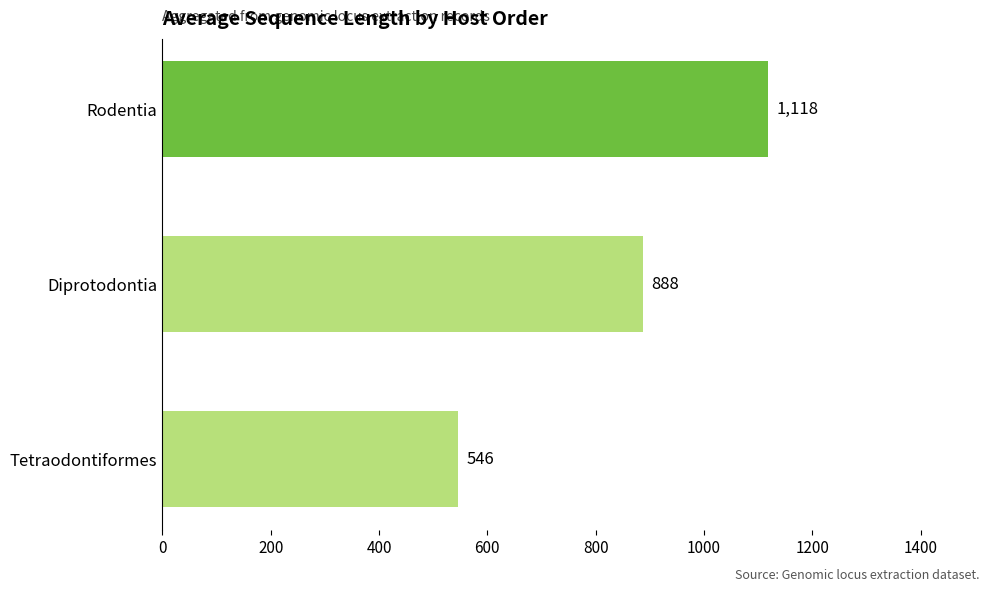

Count the number of data series in this chart.

1